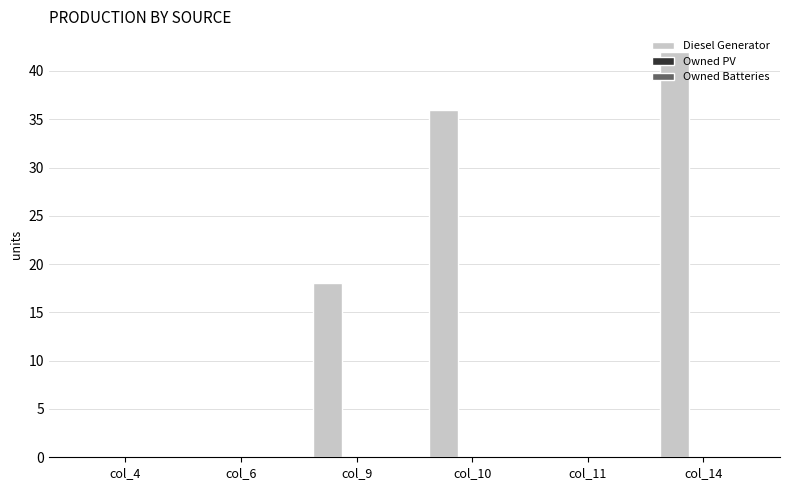

Is it true that the value at col_14 is 28?

False